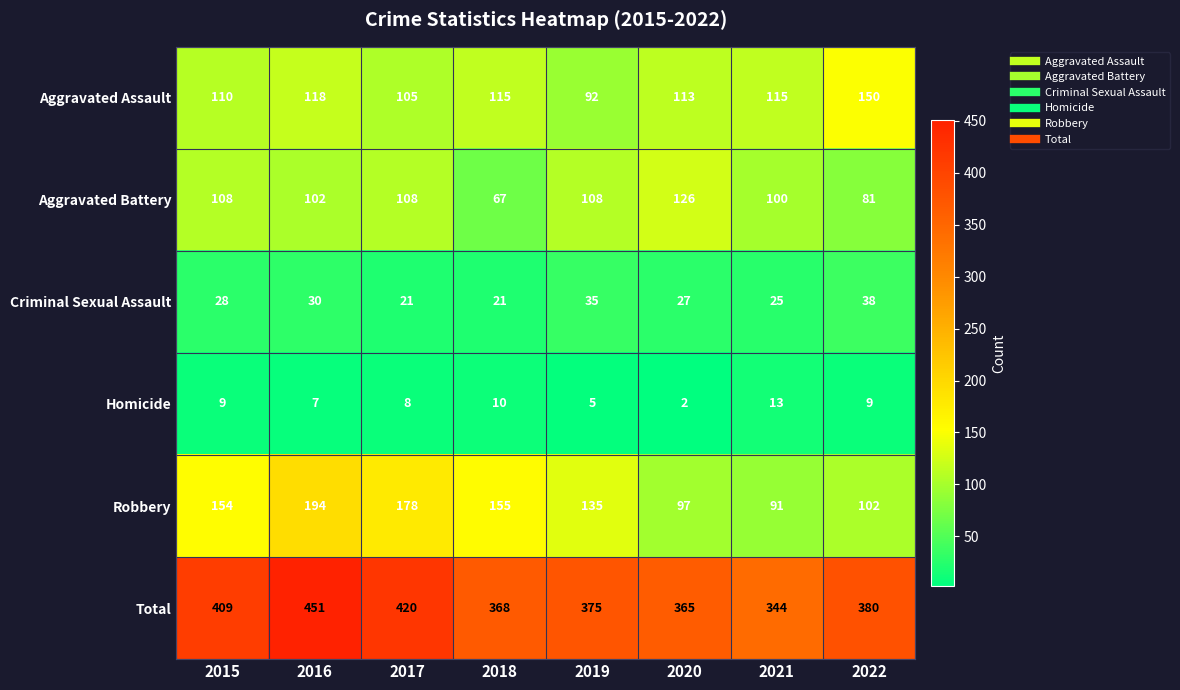

What is the total value across all series at 2021?

688